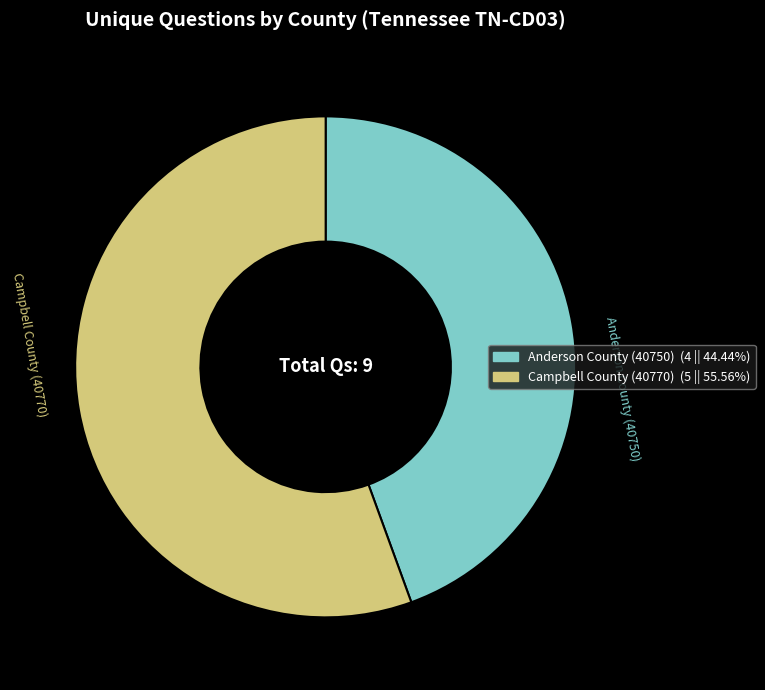

Which category accounts for the majority?

Campbell County (40770)